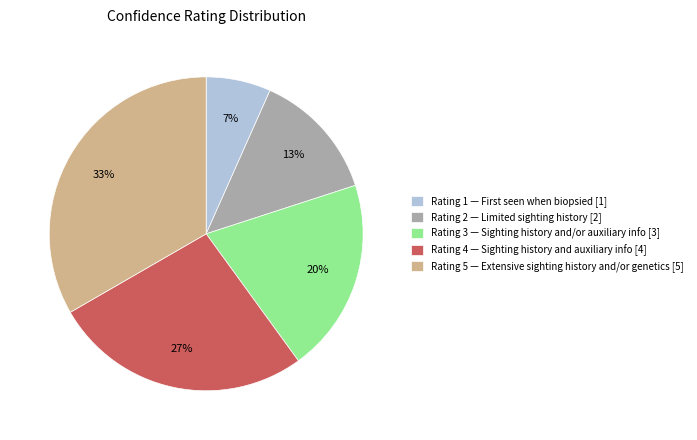

To the nearest percent, what is the average slice percentage?

20%